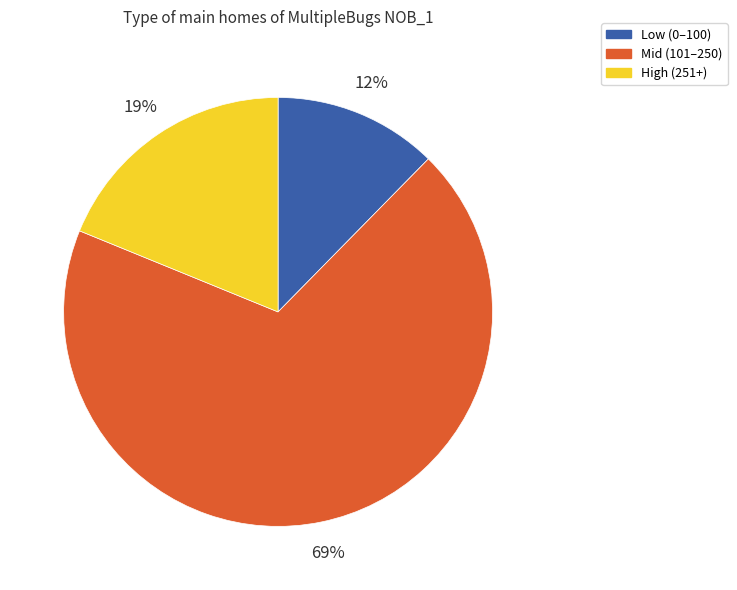

To the nearest percent, what is the average slice percentage?

33%